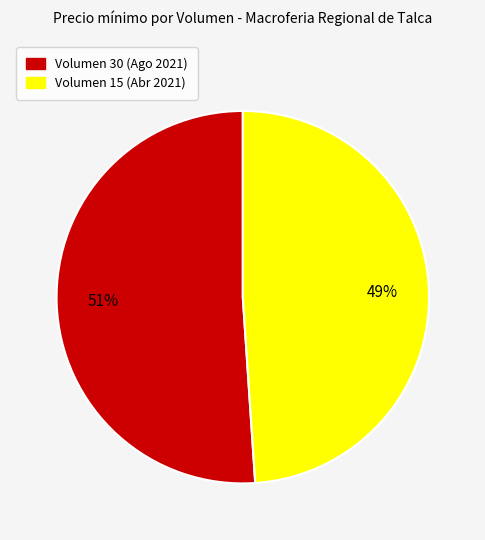

What is the largest slice in the pie chart?

Volumen 30 (Ago 2021)